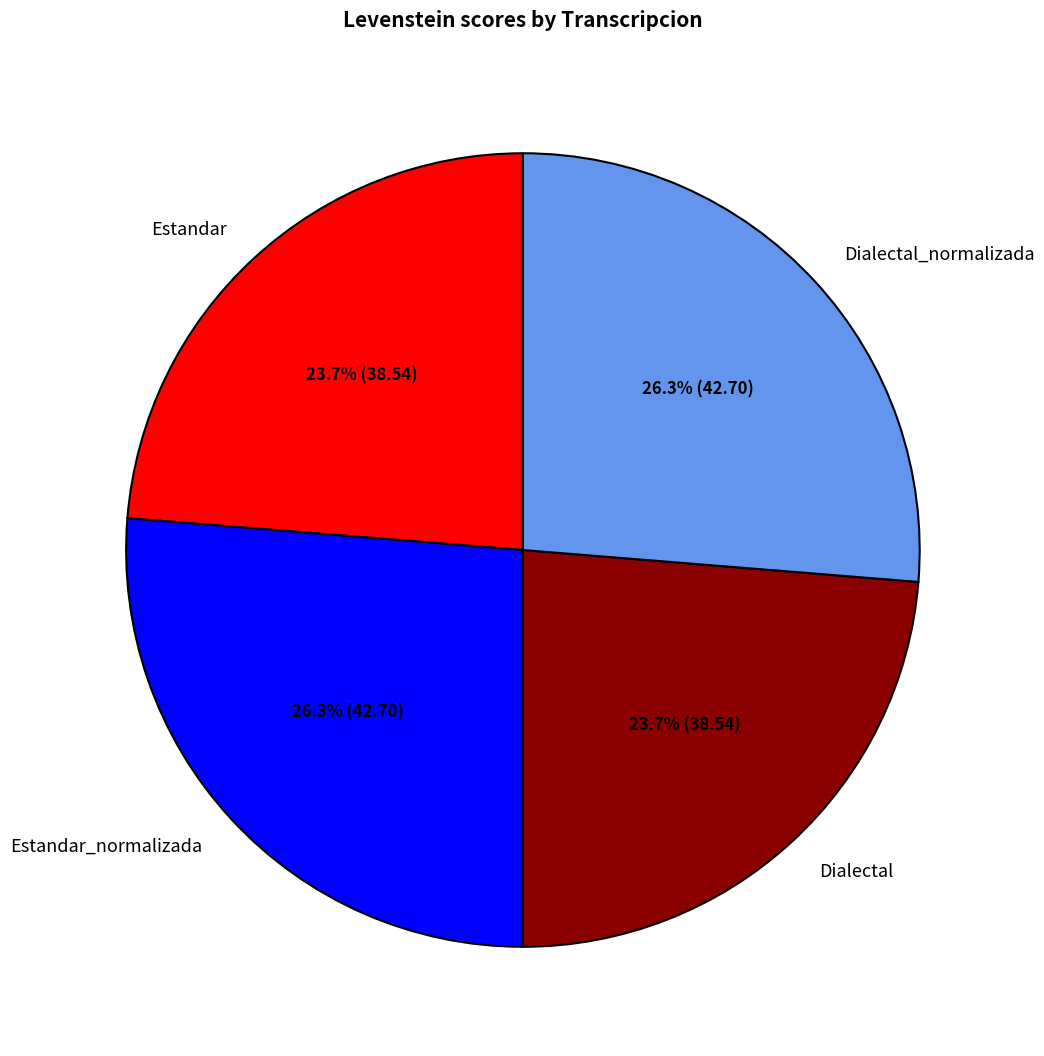

Which has a higher value, Dialectal_normalizada or Estandar?

Dialectal_normalizada